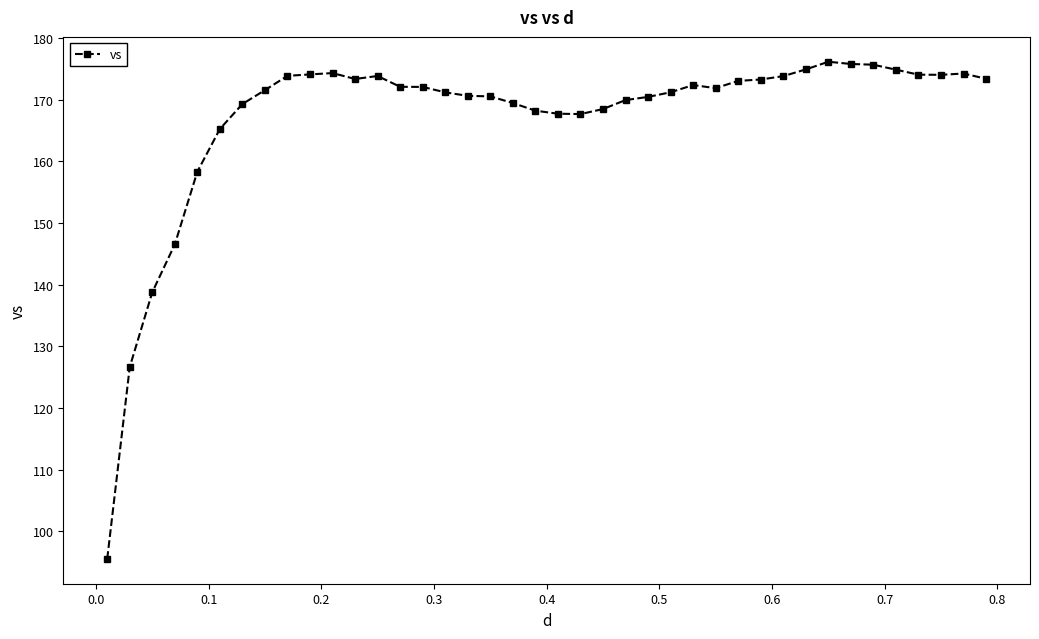

What is the value of the 9th point from the left?

173.9